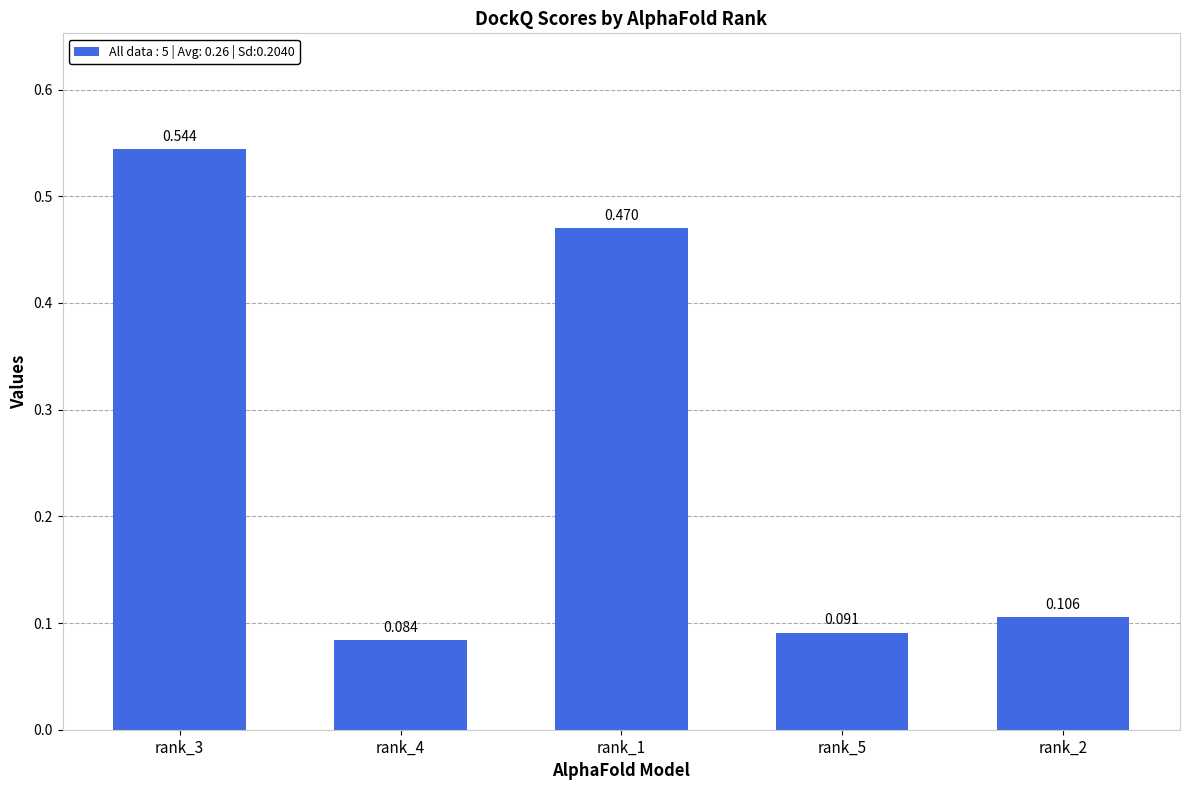

What is the difference between the maximum and minimum values?

0.5